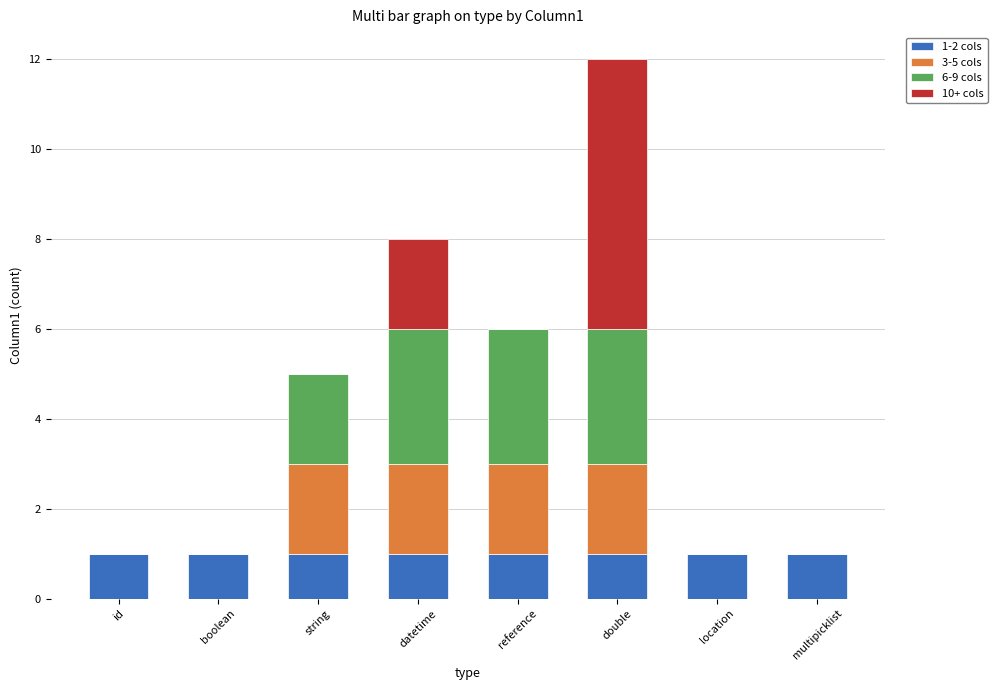

The value of 1-2 cols at boolean is 2. True or false?

False